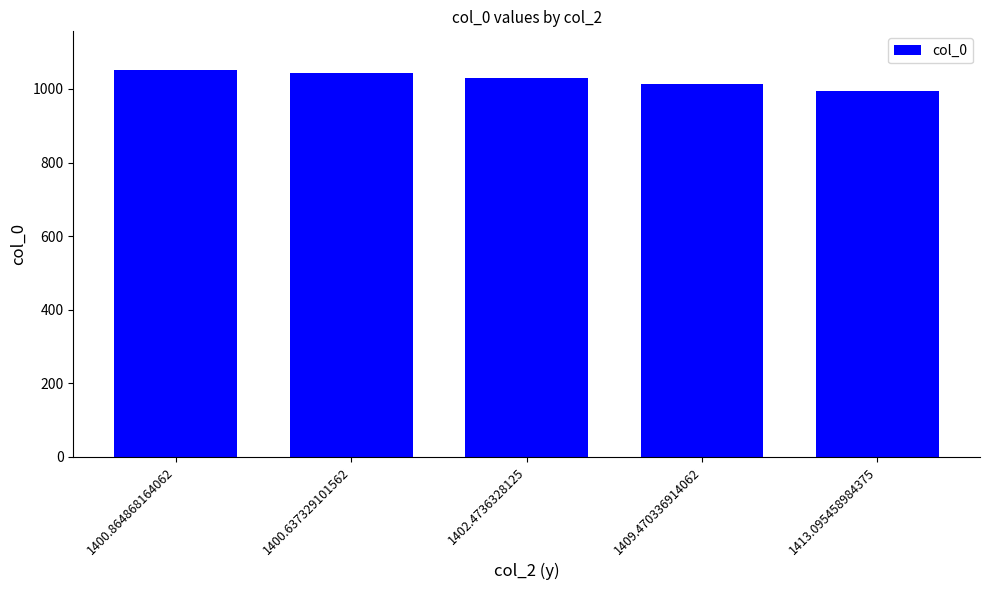

Count the number of data series in this chart.

1